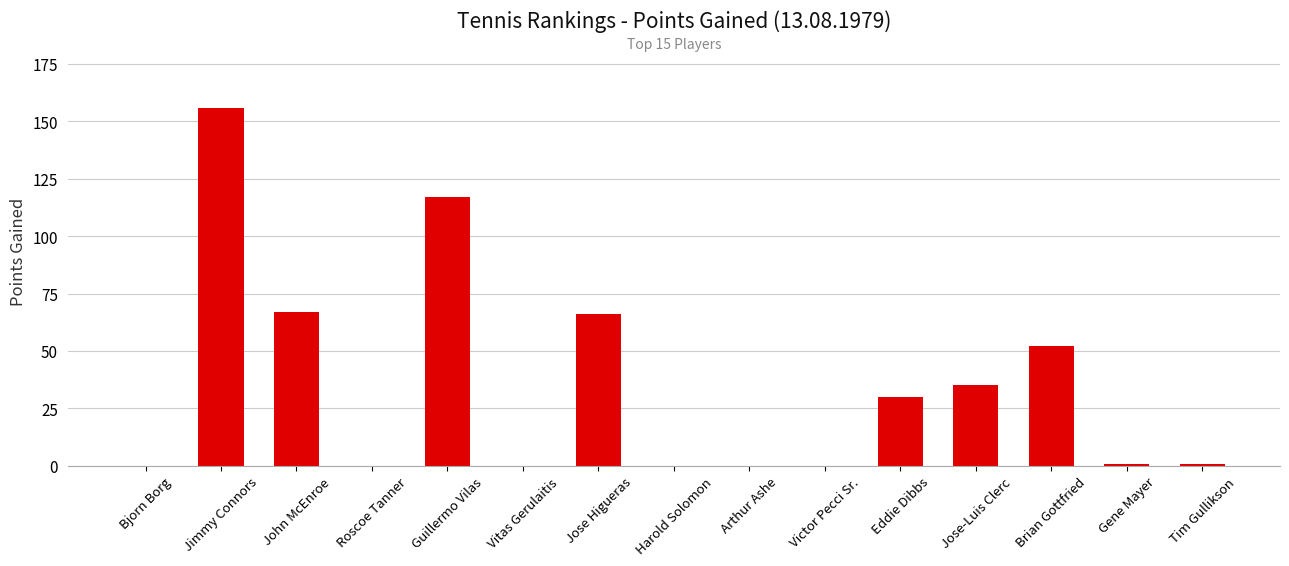

Reading left to right, what are all the values shown in this chart?

Bjorn Borg=0	Jimmy Connors=156	John McEnroe=67	Roscoe Tanner=0	Guillermo Vilas=117	Vitas Gerulaitis=0	Jose Higueras=66	Harold Solomon=0	Arthur Ashe=0	Victor Pecci Sr.=0	Eddie Dibbs=30	Jose-Luis Clerc=35	Brian Gottfried=52	Gene Mayer=1	Tim Gullikson=1